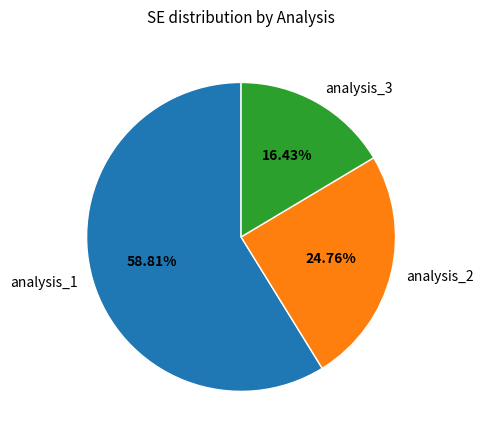

How many slices are in this pie chart?

3